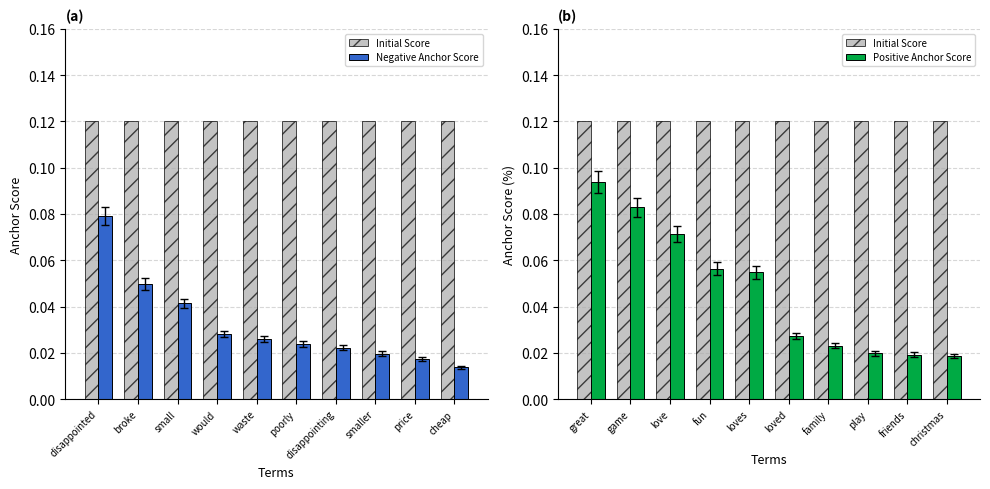

What is the value of the Positive Anchor Score bar at the 3rd from the left?

0.1